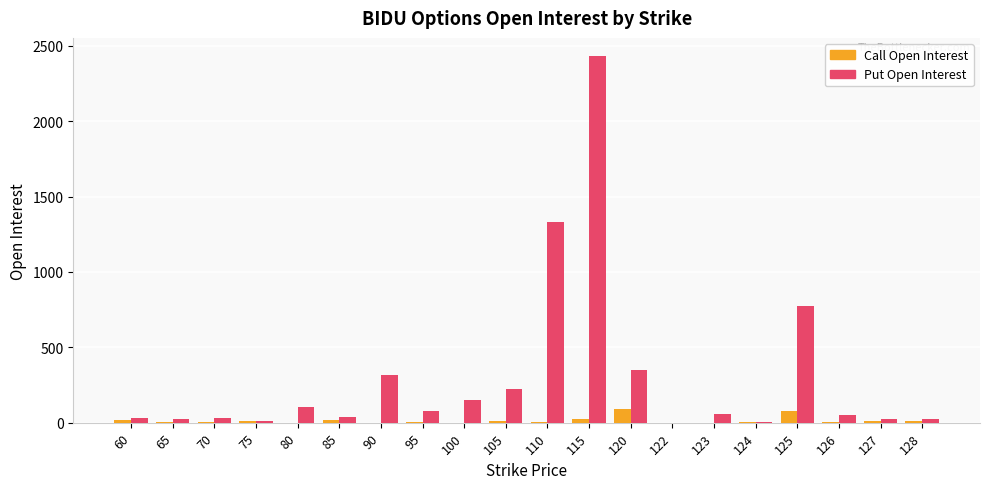

Are the bars horizontal?

No